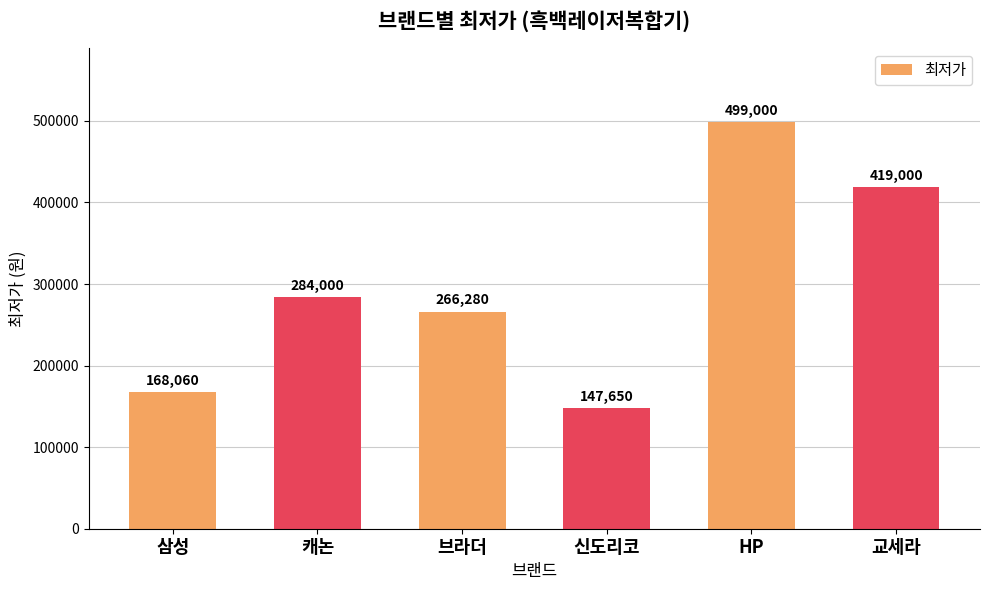

Approximately how many times larger is the value at 신도리코 compared to 브라더?

0.6